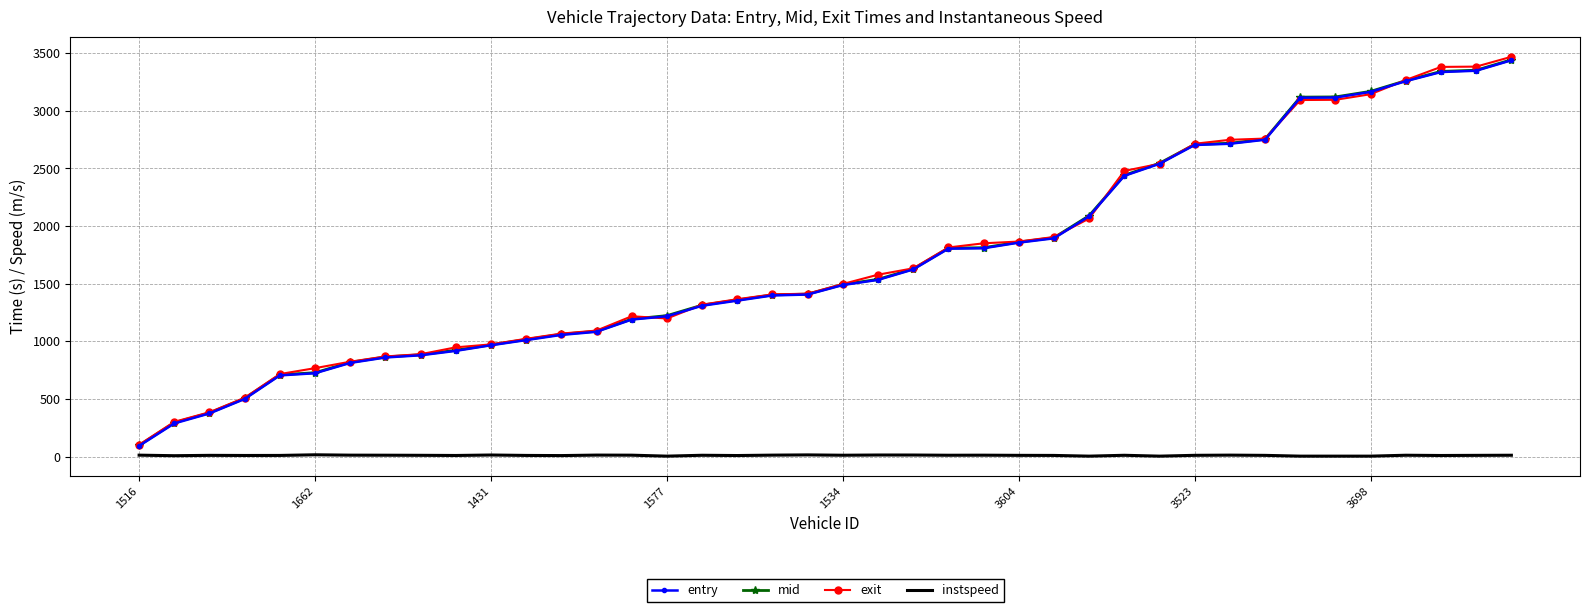

Which series has the widest spread of values?

exit